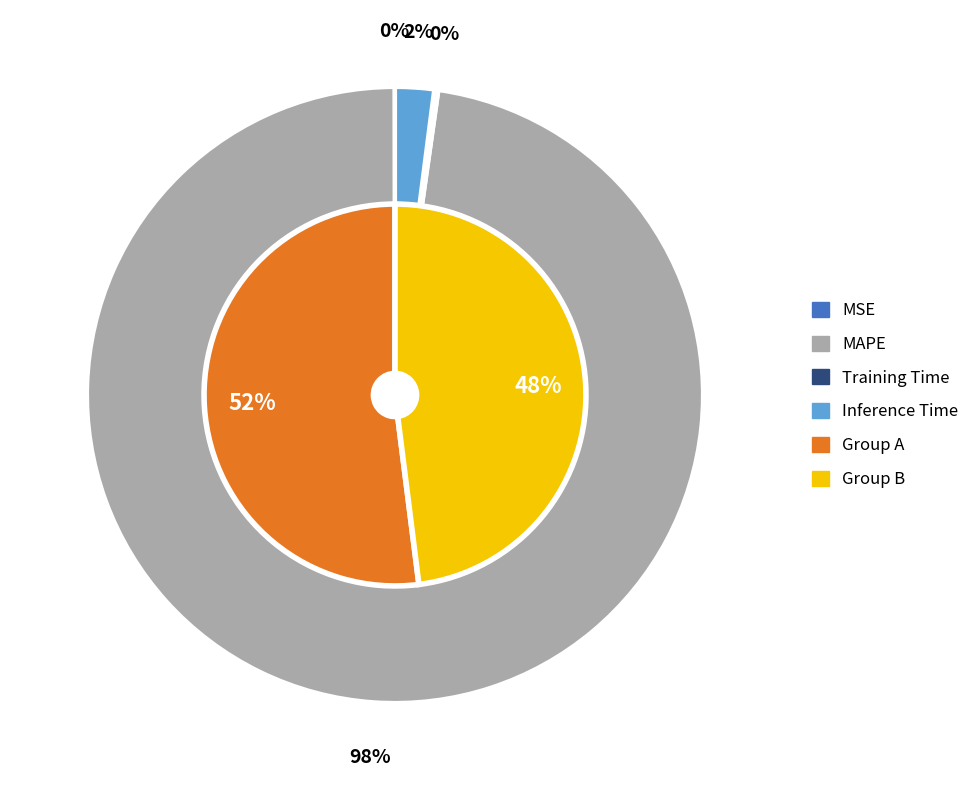

Which slice is the largest?

MAPE